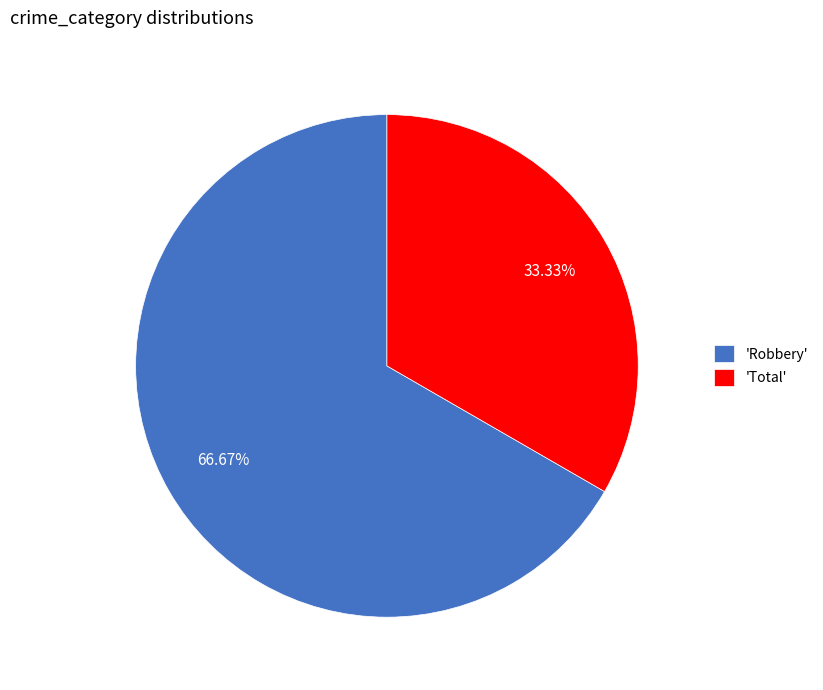

To the nearest percent, what is the average slice percentage?

50%